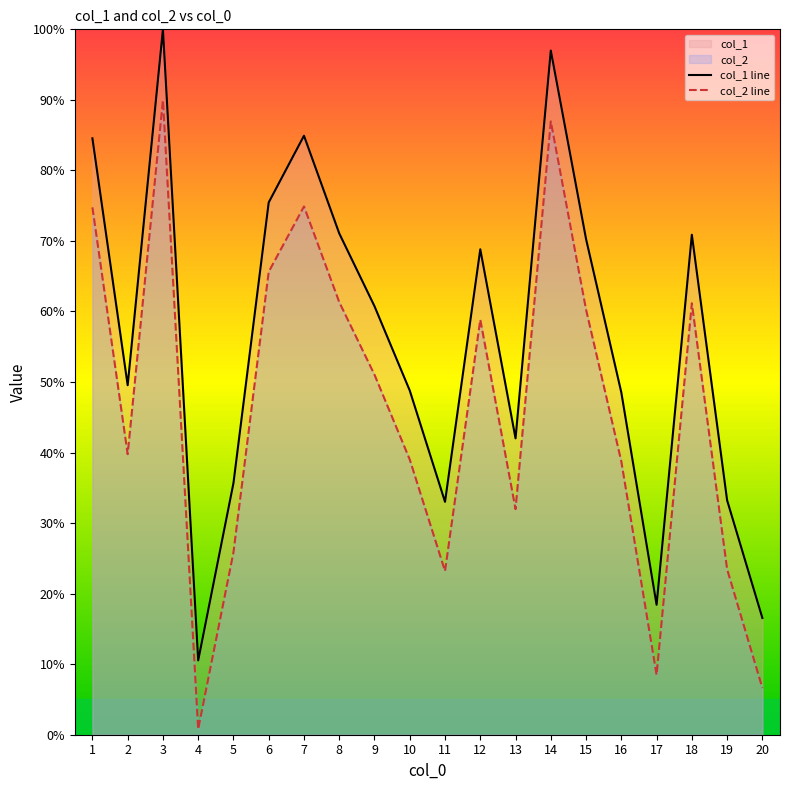

True or false: col_1 and col_2 cross at least once.

False